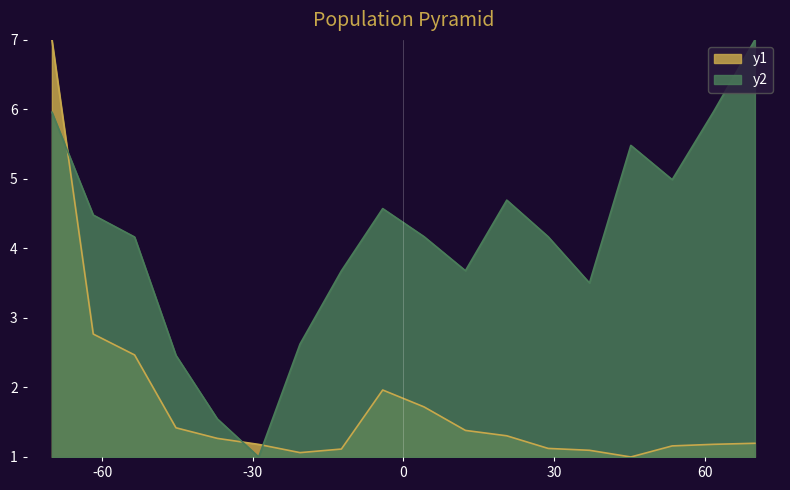

List the series in order of their overall mean, highest first.

y2, y1